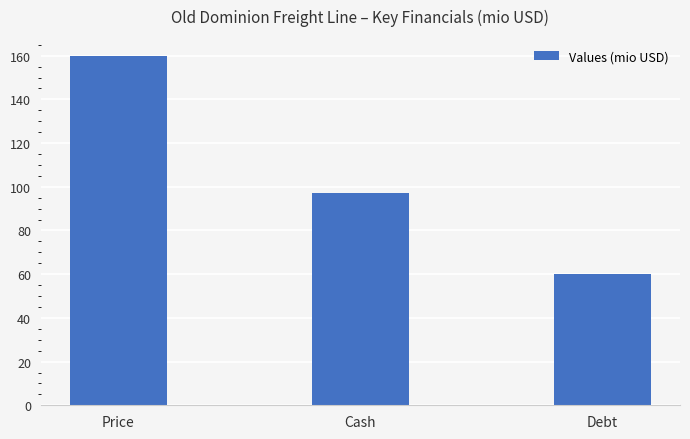

Reading left to right, list all the values displayed in this chart.

Price=159.7	Cash=97.2	Debt=60.0